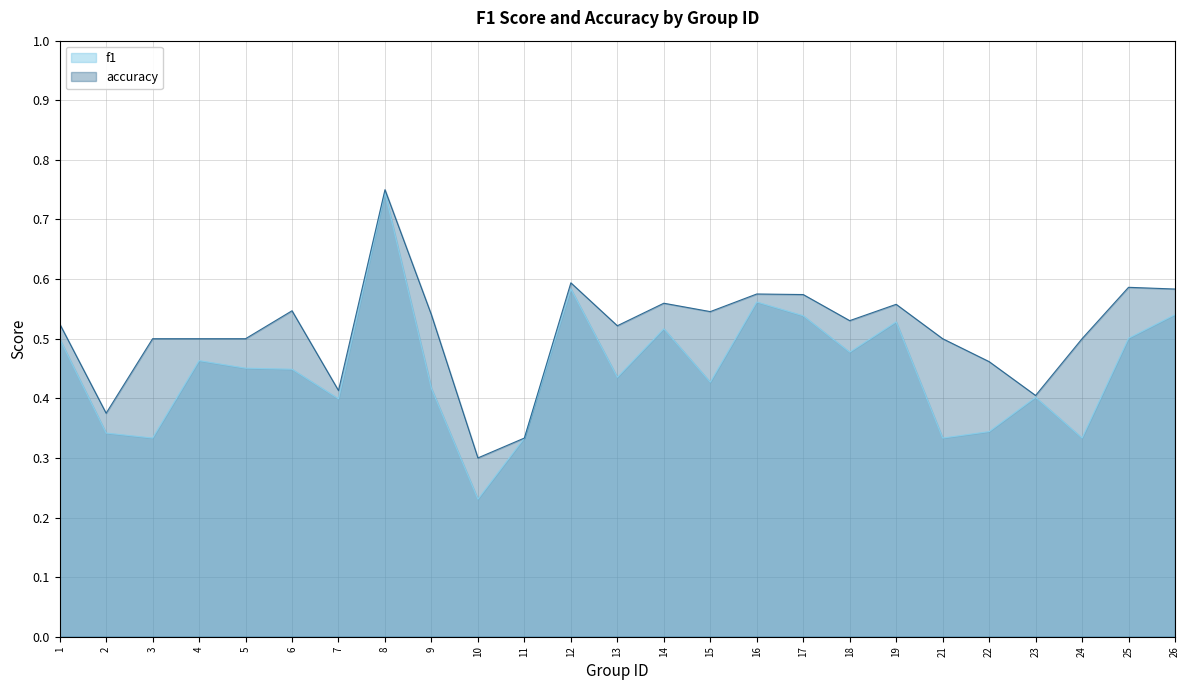

True or false: f1 has a value of 0.9 at 17.

False